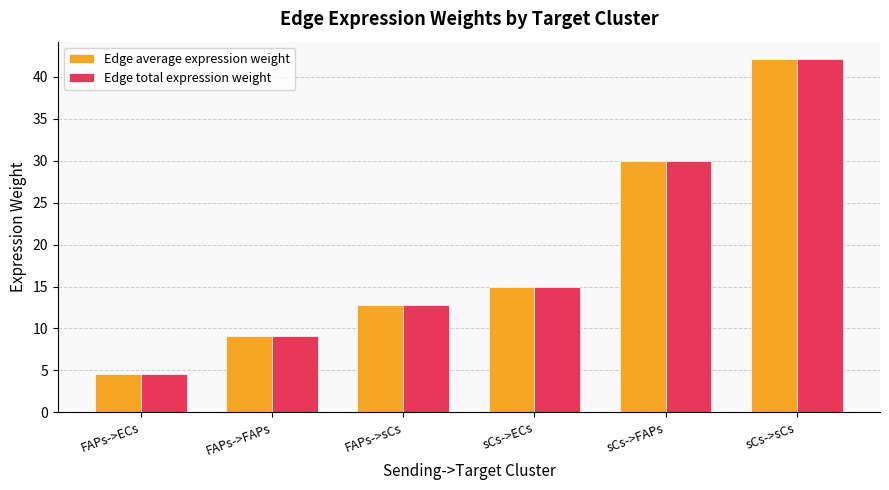

At which label is Edge average expression weight closest to 23?

sCs->FAPs